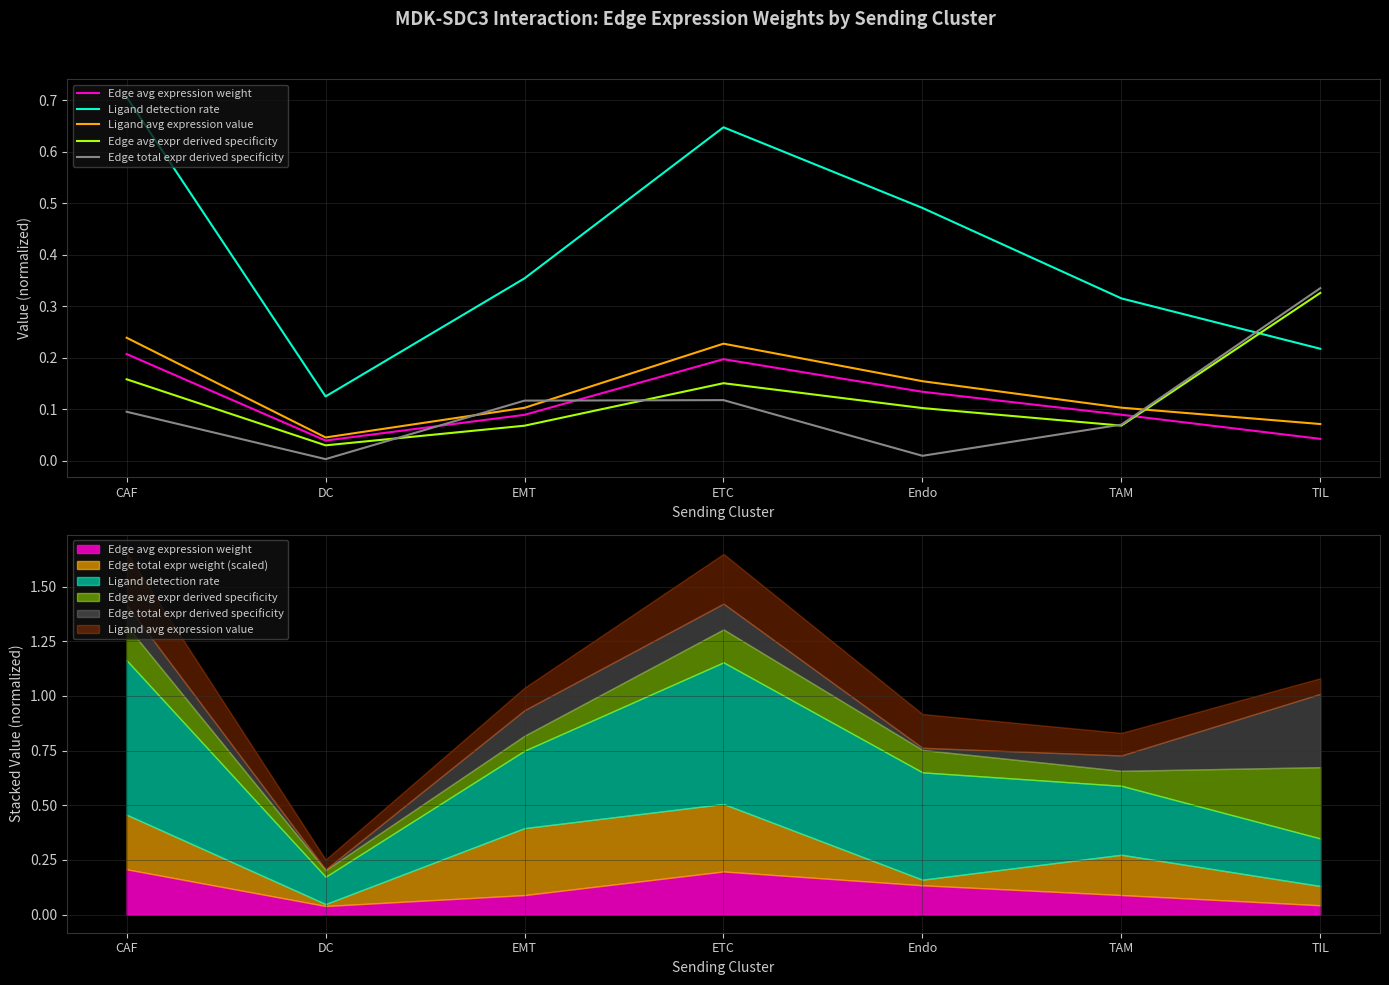

Which category has the highest value in the Edge avg expr derived specificity series?

TIL